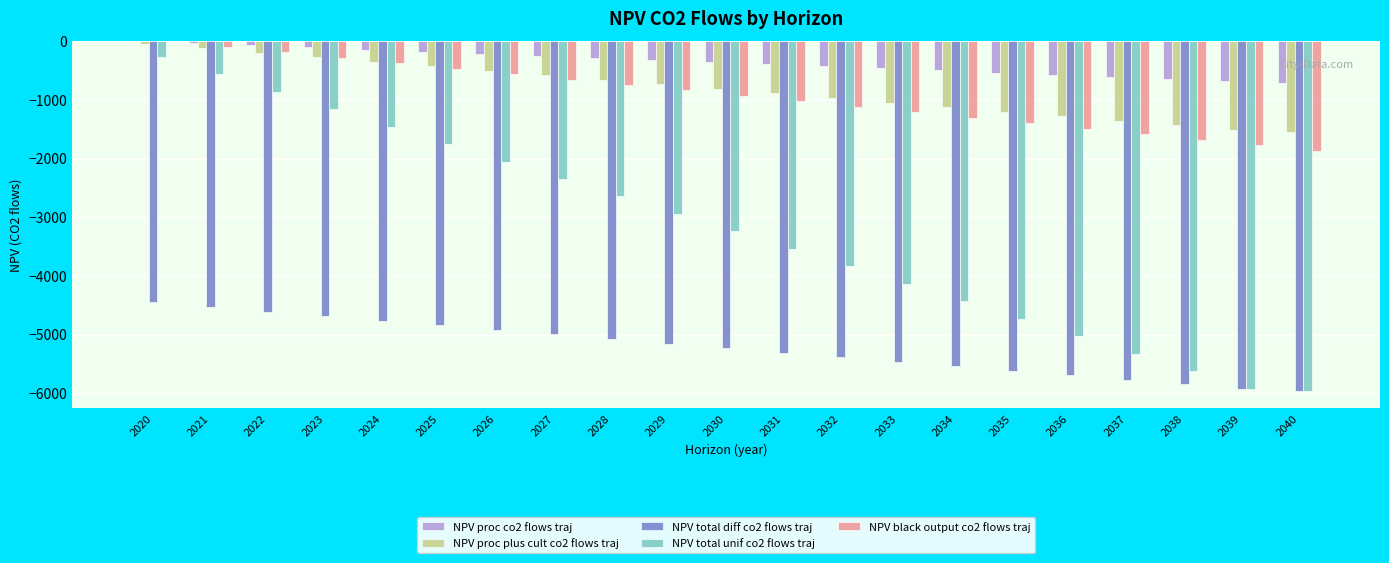

Is it true that NPV total unif co2 flows traj equals -858.5 at 2022?

True